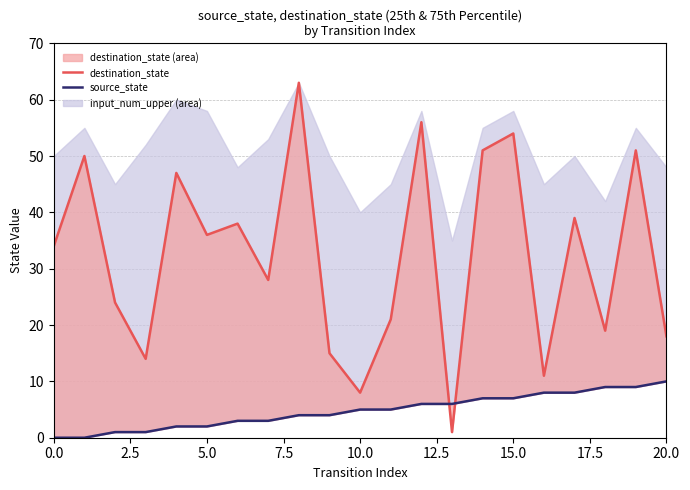

Between which two adjacent categories do source_state and destination_state_line first intersect?

12 and 13